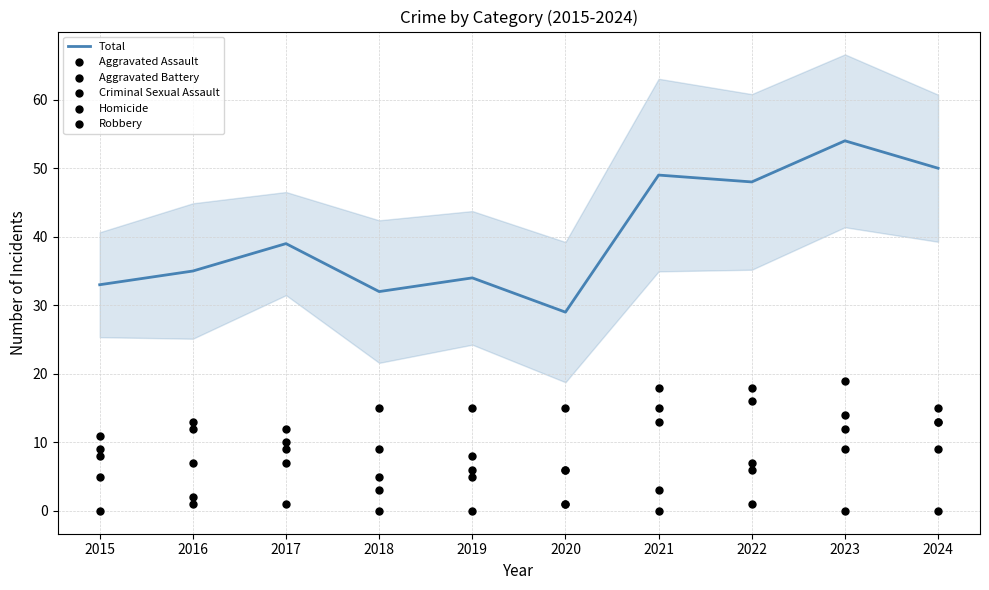

Which series contains the lowest Y value?

Homicide